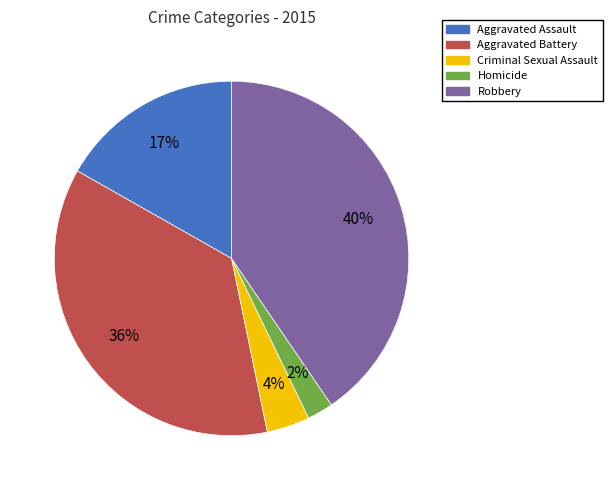

To the nearest percent, what portion does Aggravated Battery represent?

36%